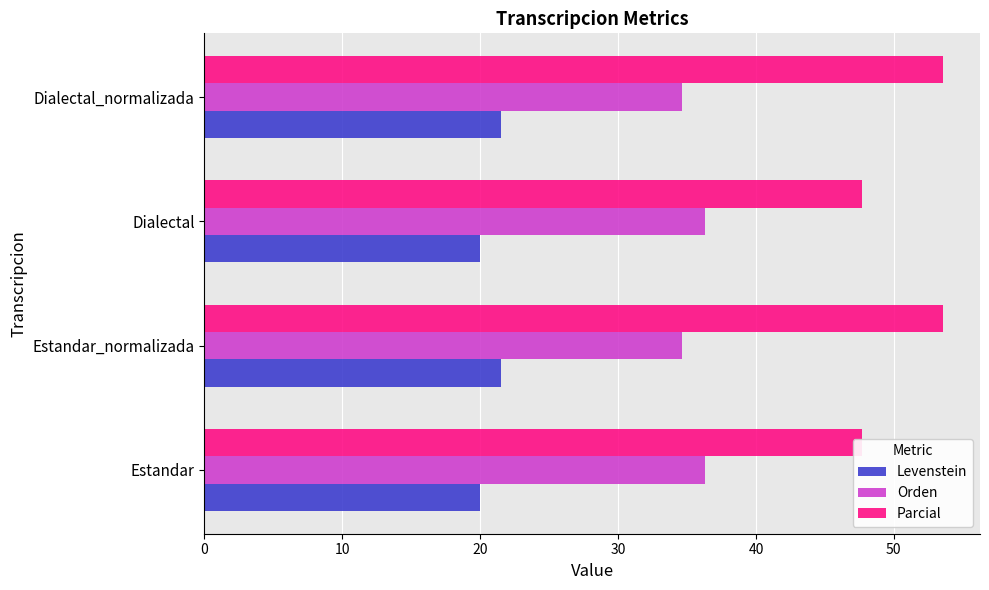

Are the bars horizontal?

Yes